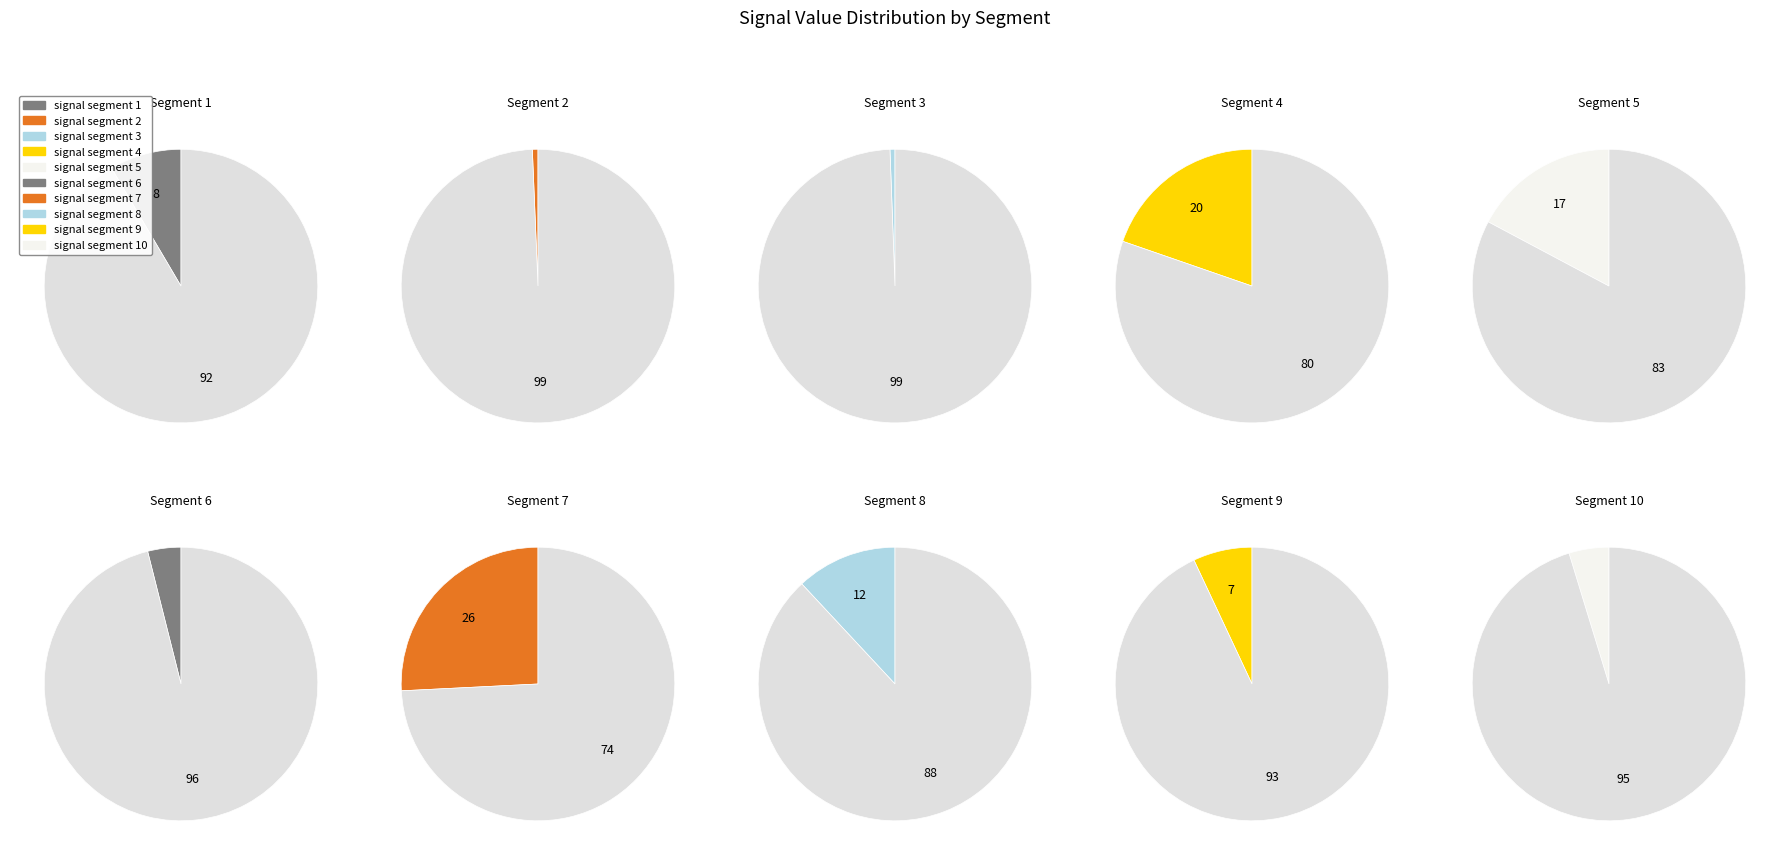

Which slice is the smallest?

signal segment 3